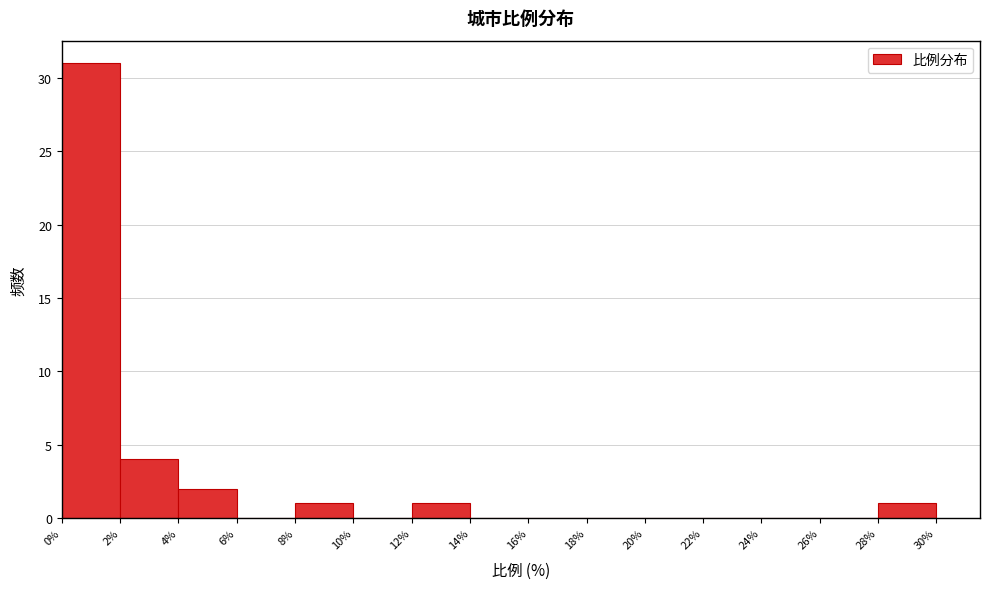

How tall is the bar that spans 2% to 4% on the x-axis? The values are not printed on the chart, so give them approximately, as read against the axis.

4